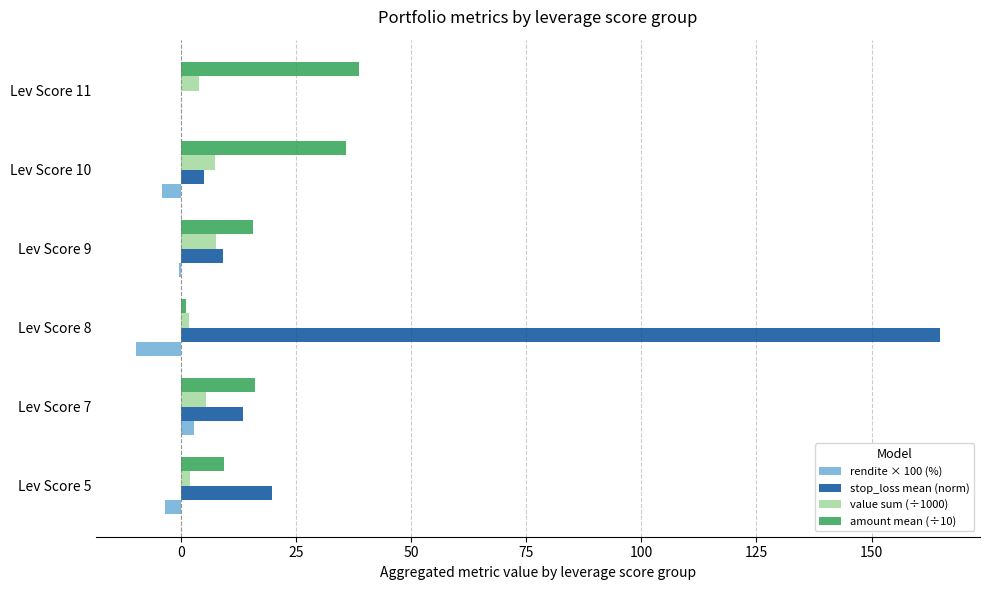

What is the greatest value displayed?

164.8